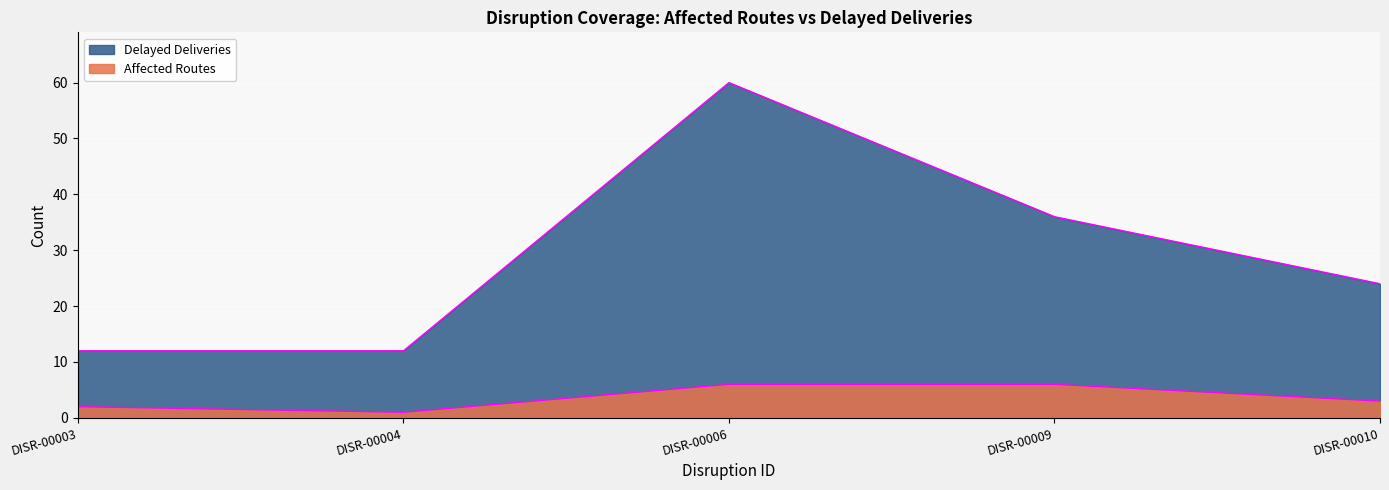

What is the spread (max minus min) of values at DISR-00010?

21